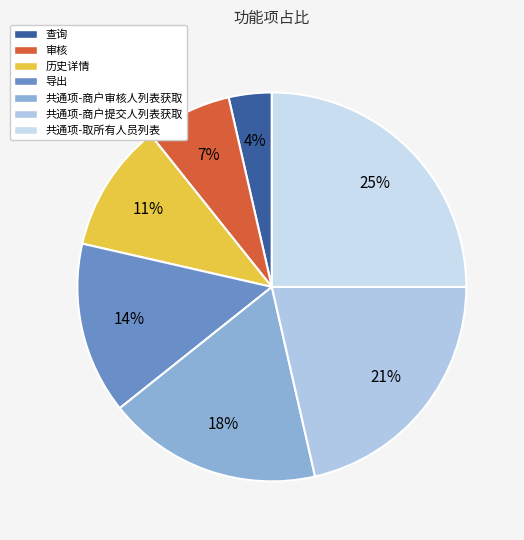

How many slices are in this pie chart?

7